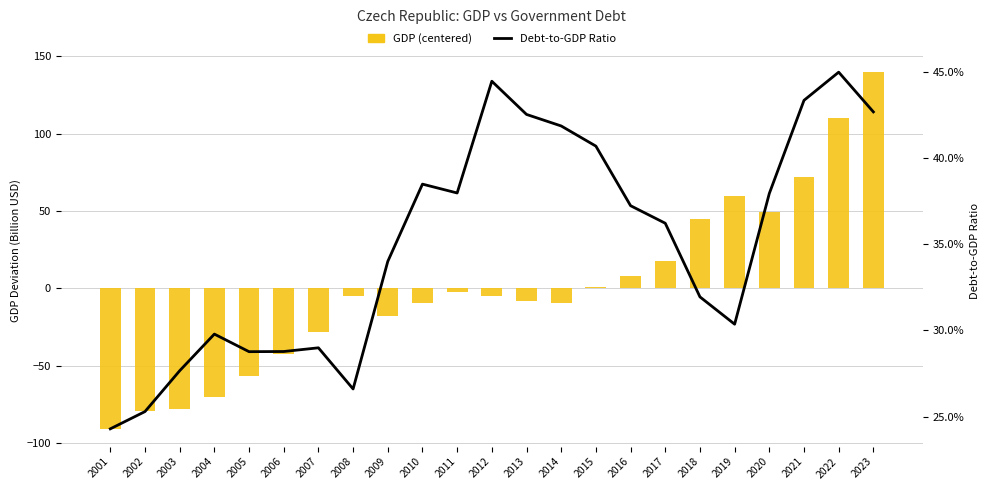

What is the sum of the GDP (centered) values at 2016 and 2001?

-82.6